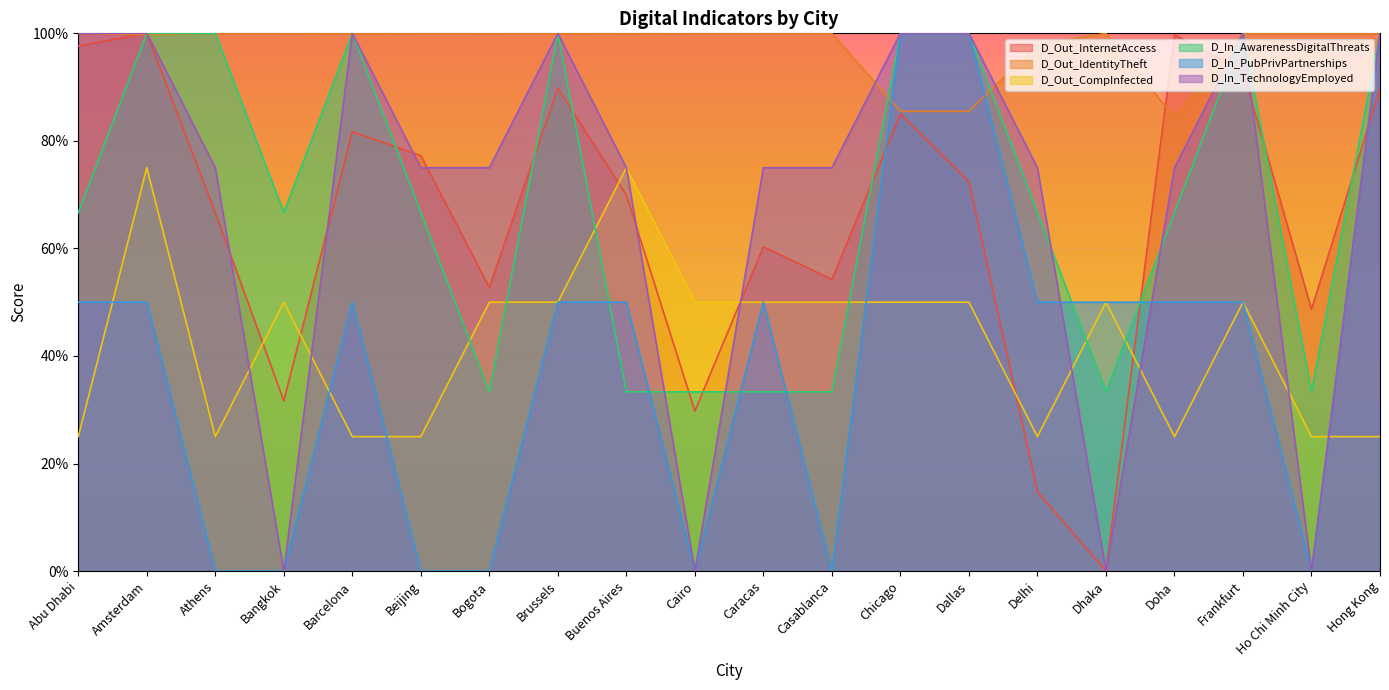

Reading left to right, list all the values displayed in this chart.

D_Out_InternetAccess: Abu Dhabi=97.6	Amsterdam=100.0	Athens=66.6	Bangkok=31.7	Barcelona=81.7	Beijing=77.3	Bogota=52.7	Brussels=89.8	Buenos Aires=69.9	Cairo=29.8	Caracas=60.3	Casablanca=54.2	Chicago=85.0	Dallas=72.4	Delhi=14.7	Dhaka=0.0	Doha=99.7	Frankfurt=93.0	Ho Chi Minh City=48.7	Hong Kong=89.6
D_Out_IdentityTheft: Abu Dhabi=100.0	Amsterdam=99.7	Athens=100.0	Bangkok=100.0	Barcelona=100.0	Beijing=100.0	Bogota=100.0	Brussels=100.0	Buenos Aires=100.0	Cairo=100.0	Caracas=100.0	Casablanca=100.0	Chicago=85.5	Dallas=85.5	Delhi=97.9	Dhaka=100.0	Doha=84.4	Frankfurt=100.0	Ho Chi Minh City=100.0	Hong Kong=100.0
D_Out_CompInfected: Abu Dhabi=25.0	Amsterdam=75.0	Athens=25.0	Bangkok=50.0	Barcelona=25.0	Beijing=25.0	Bogota=50.0	Brussels=50.0	Buenos Aires=75.0	Cairo=50.0	Caracas=50.0	Casablanca=50.0	Chicago=50.0	Dallas=50.0	Delhi=25.0	Dhaka=50.0	Doha=25.0	Frankfurt=50.0	Ho Chi Minh City=25.0	Hong Kong=25.0
D_In_AwarenessDigitalThreats: Abu Dhabi=66.7	Amsterdam=100.0	Athens=100.0	Bangkok=66.7	Barcelona=100.0	Beijing=66.7	Bogota=33.3	Brussels=100.0	Buenos Aires=33.3	Cairo=33.3	Caracas=33.3	Casablanca=33.3	Chicago=100.0	Dallas=100.0	Delhi=66.7	Dhaka=33.3	Doha=66.7	Frankfurt=100.0	Ho Chi Minh City=33.3	Hong Kong=100.0
D_In_PubPrivPartnerships: Abu Dhabi=50.0	Amsterdam=50.0	Athens=0.0	Bangkok=0.0	Barcelona=50.0	Beijing=0.0	Bogota=0.0	Brussels=50.0	Buenos Aires=50.0	Cairo=0.0	Caracas=50.0	Casablanca=0.0	Chicago=100.0	Dallas=100.0	Delhi=50.0	Dhaka=50.0	Doha=50.0	Frankfurt=50.0	Ho Chi Minh City=0.0	Hong Kong=100.0
D_In_TechnologyEmployed: Abu Dhabi=100.0	Amsterdam=100.0	Athens=75.0	Bangkok=0.0	Barcelona=100.0	Beijing=75.0	Bogota=75.0	Brussels=100.0	Buenos Aires=75.0	Cairo=0.0	Caracas=75.0	Casablanca=75.0	Chicago=100.0	Dallas=100.0	Delhi=75.0	Dhaka=0.0	Doha=75.0	Frankfurt=100.0	Ho Chi Minh City=0.0	Hong Kong=100.0